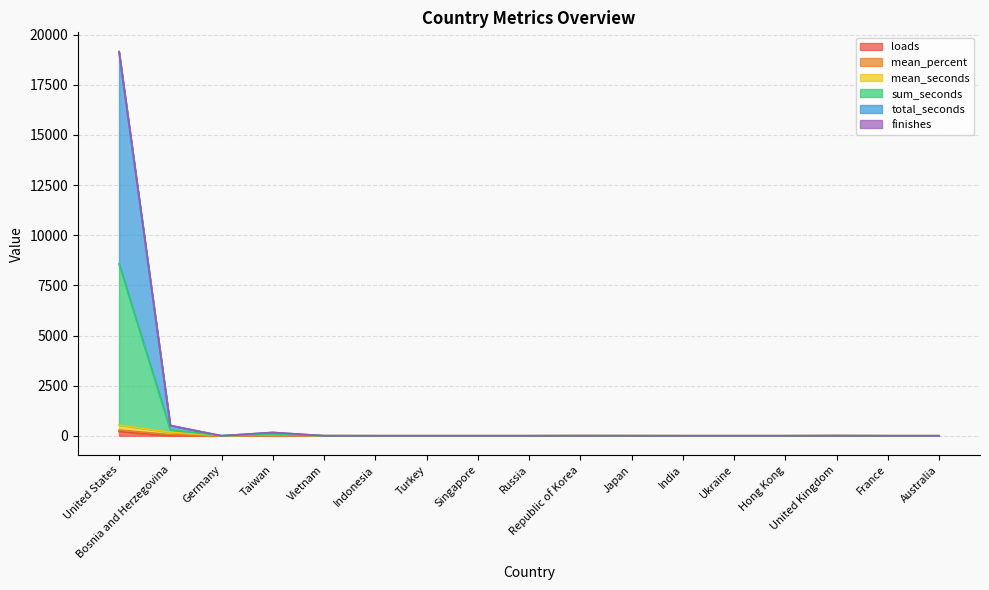

What is the average value of the loads series?

14